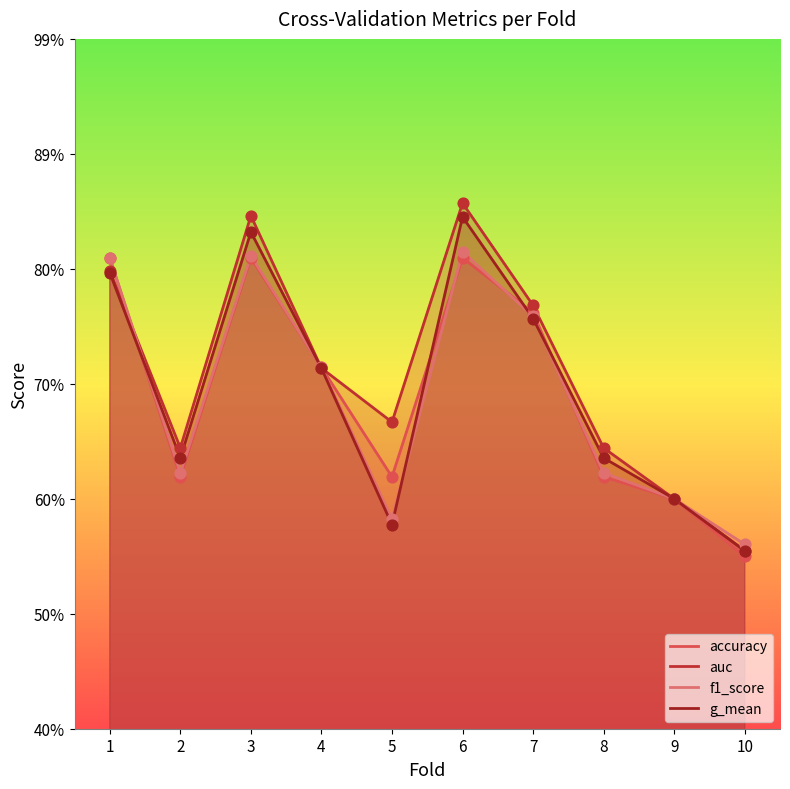

Which series has the widest spread of Y values?

auc